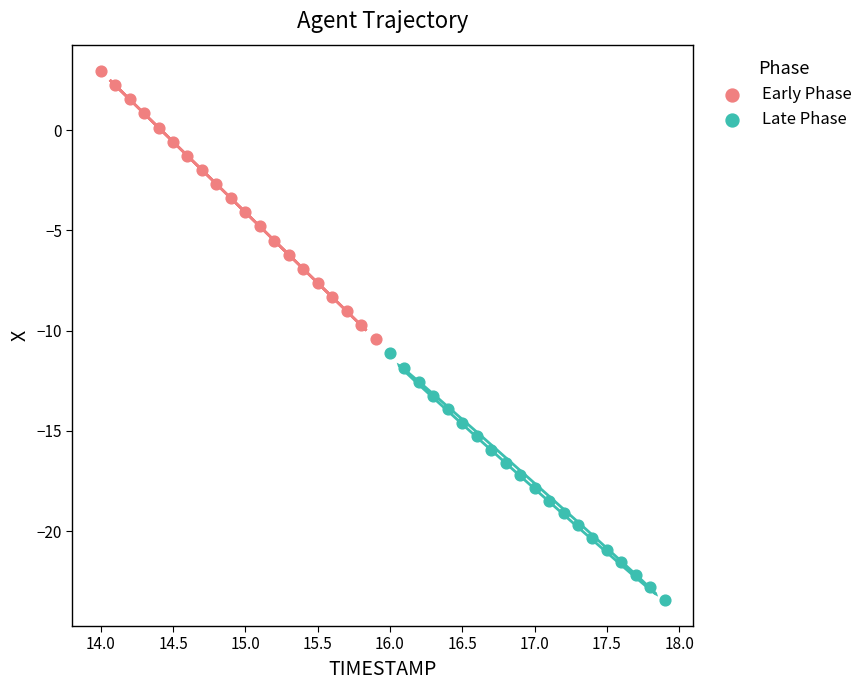

Which series contains the highest Y value?

Early Phase